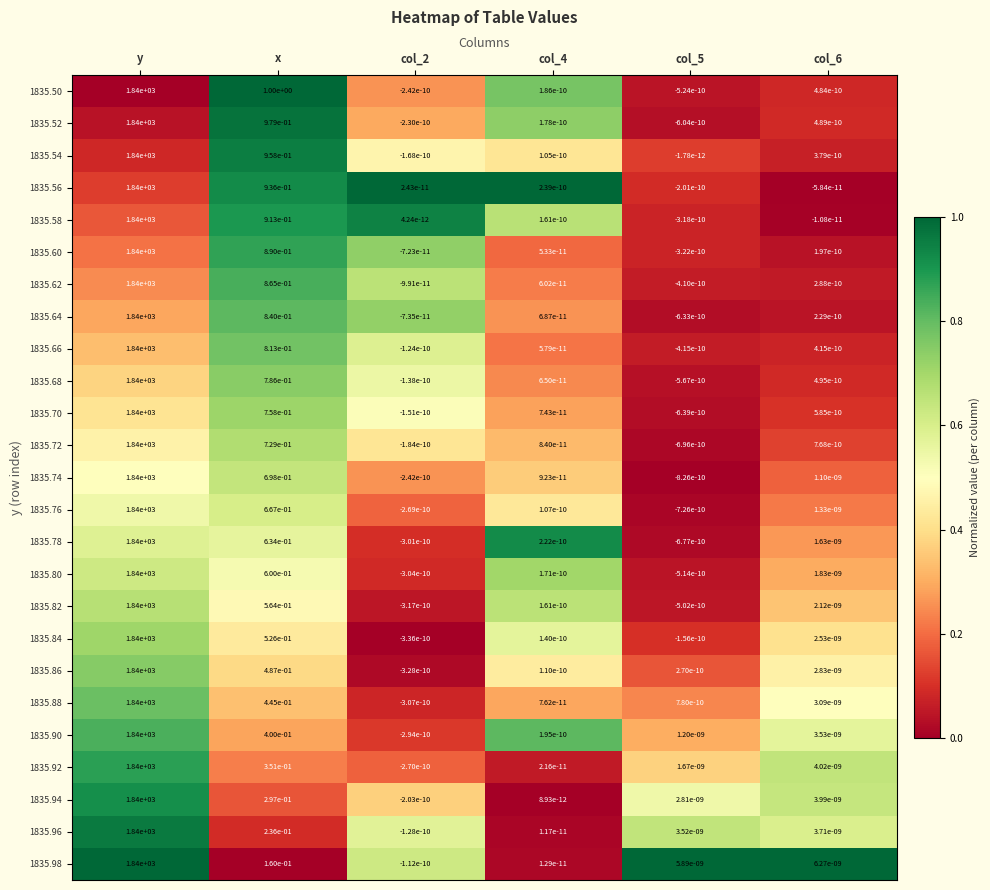

How many data points does each series have?

6